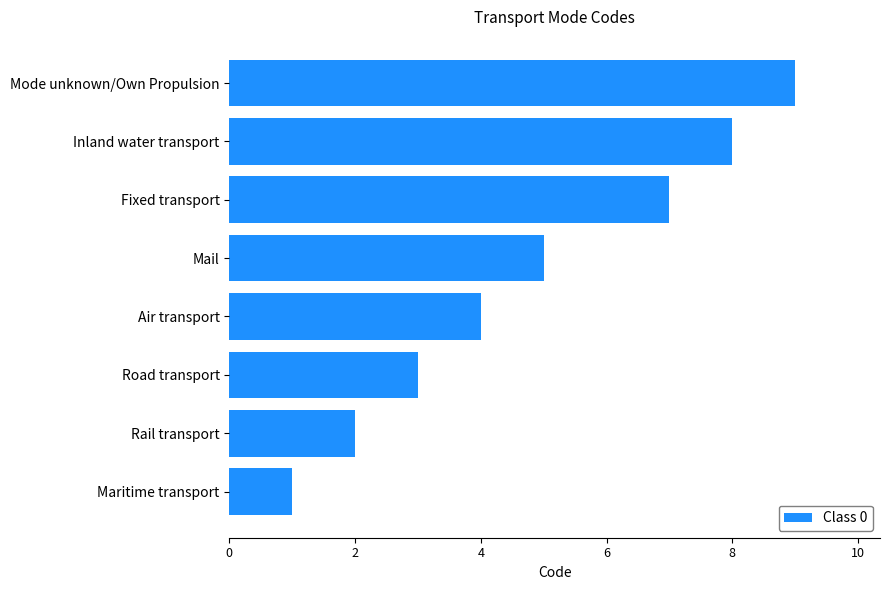

The value at Maritime transport is 1. True or false?

True